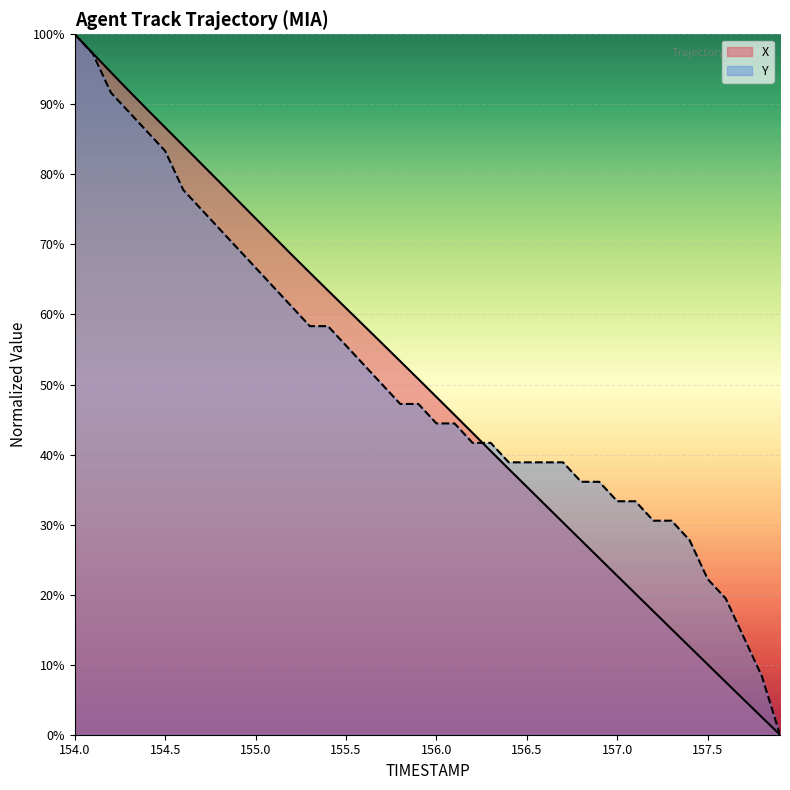

Reading left to right, what are all the values shown in this chart?

X: 100.0	97.3	94.6	91.9	89.3	86.7	84.1	81.5	78.9	76.3	73.7	71.1	68.5	66.0	63.4	60.9	58.4	55.9	53.3	50.8	48.2	45.7	43.1	40.5	37.9	35.4	32.8	30.3	27.8	25.2	22.7	20.1	17.6	15.1	12.6	10.0	7.5	5.0	2.5	0.0
Y: 100.0	97.2	91.7	88.9	86.1	83.3	77.8	75.0	72.2	69.4	66.7	63.9	61.1	58.3	58.3	55.6	52.8	50.0	47.2	47.2	44.4	44.4	41.7	41.7	38.9	38.9	38.9	38.9	36.1	36.1	33.3	33.3	30.6	30.6	27.8	22.2	19.4	13.9	8.3	0.0